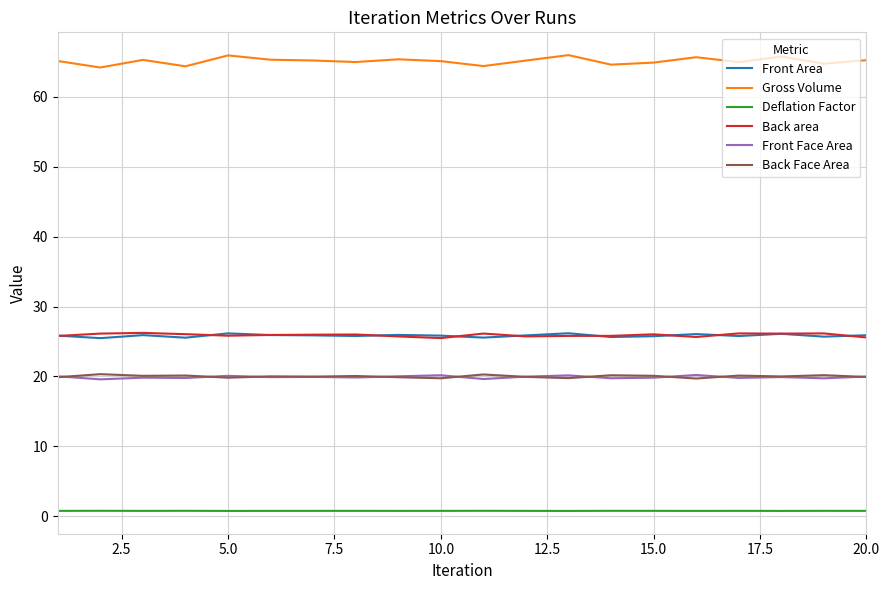

What is the maximum value for Back Face Area?

20.3